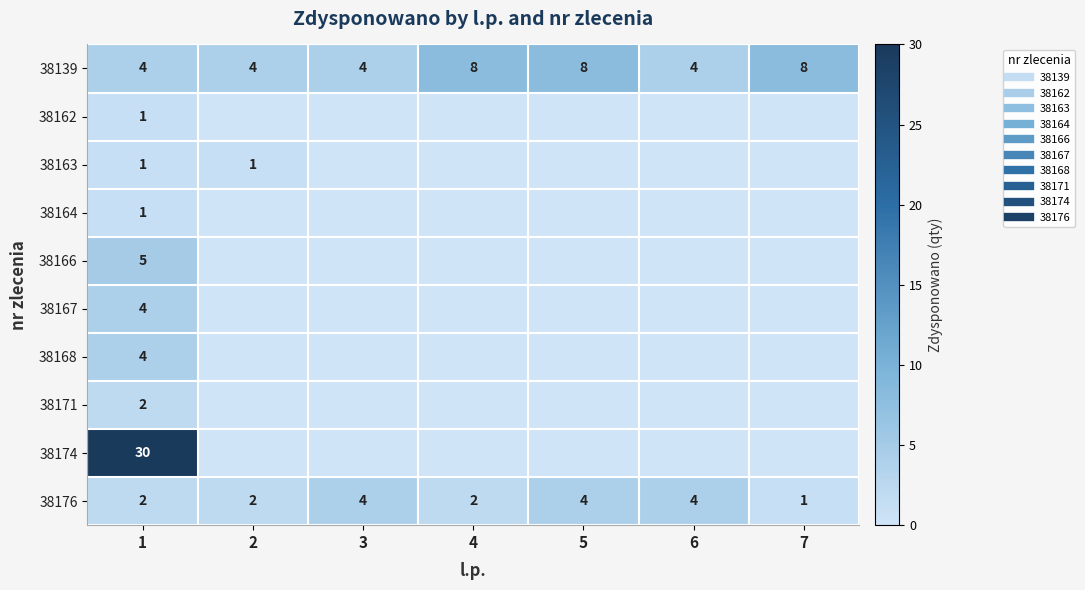

Where is 38167 nearest to the value 2?

1